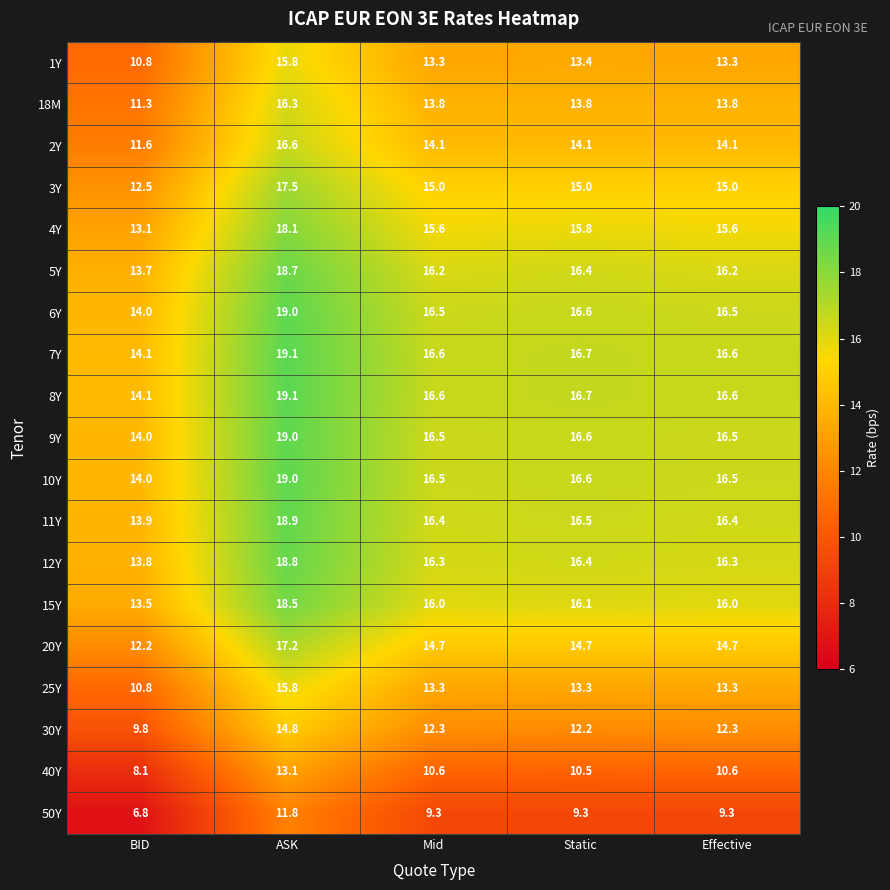

What is the difference between the maximum and second lowest values in the 9Y series?

2.5